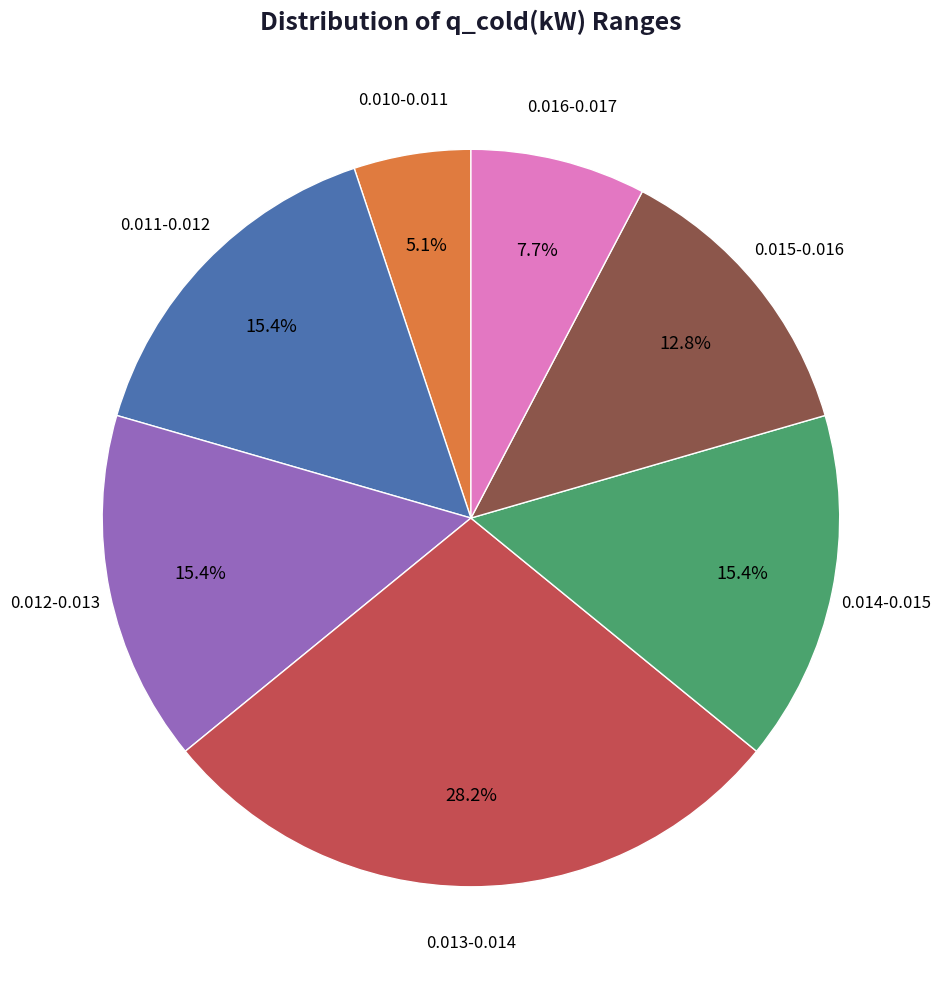

Is there any slice that represents more than half of the pie?

No